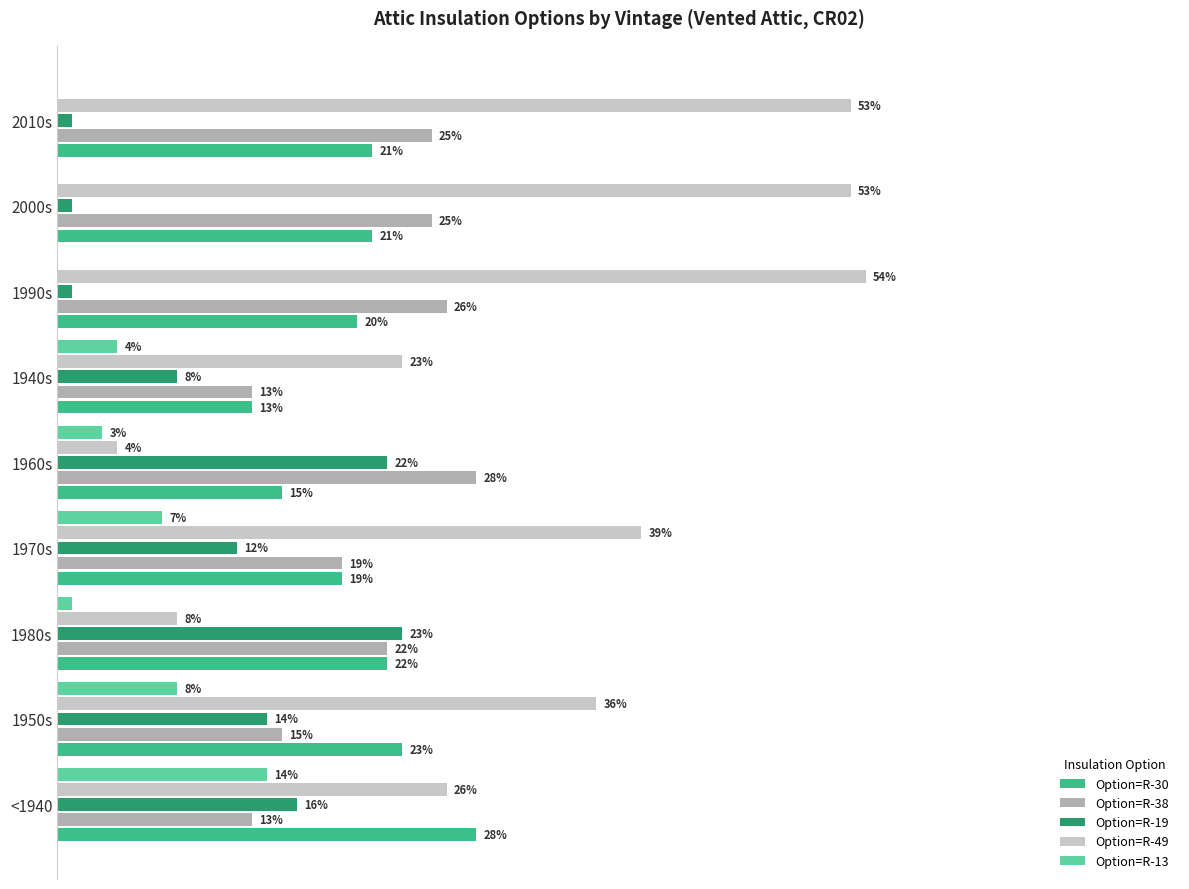

What are all the series names shown in the legend?

Option=R-30, Option=R-38, Option=R-19, Option=R-49, Option=R-13